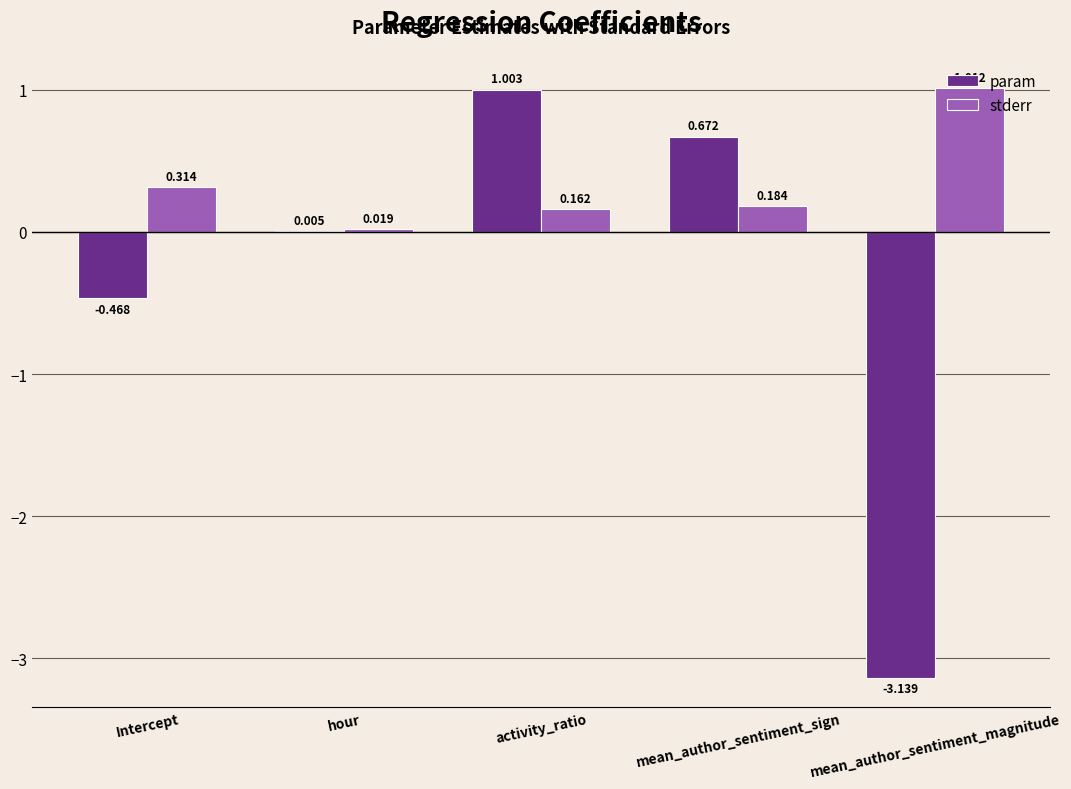

Between Intercept and activity_ratio, which series saw the biggest shift?

param